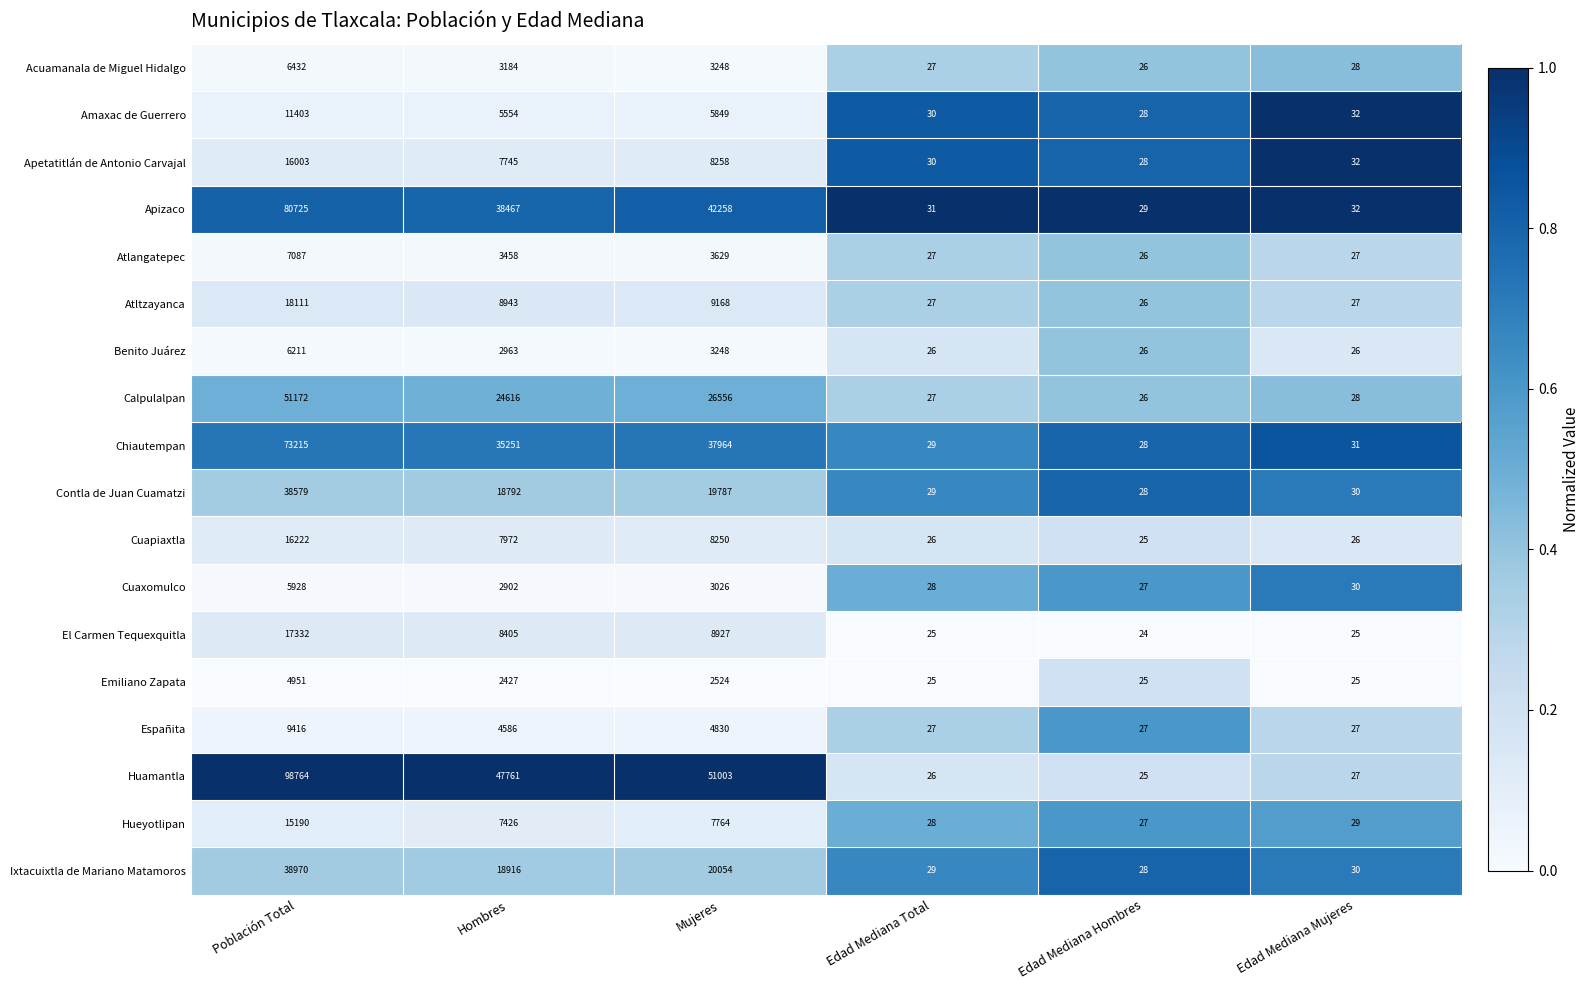

What is the total value across all series at Edad Mediana Total?

497